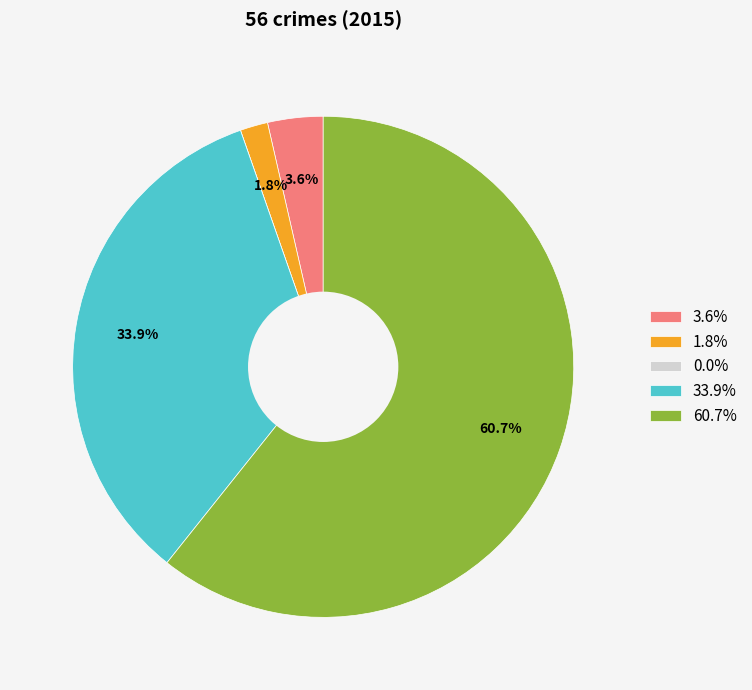

What is the total percentage of 1.8% and 33.9%?

35.7%